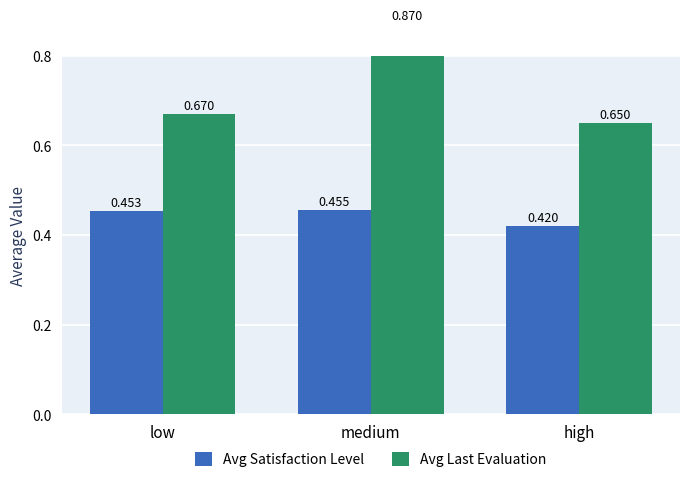

Between medium and low, which is larger?

medium